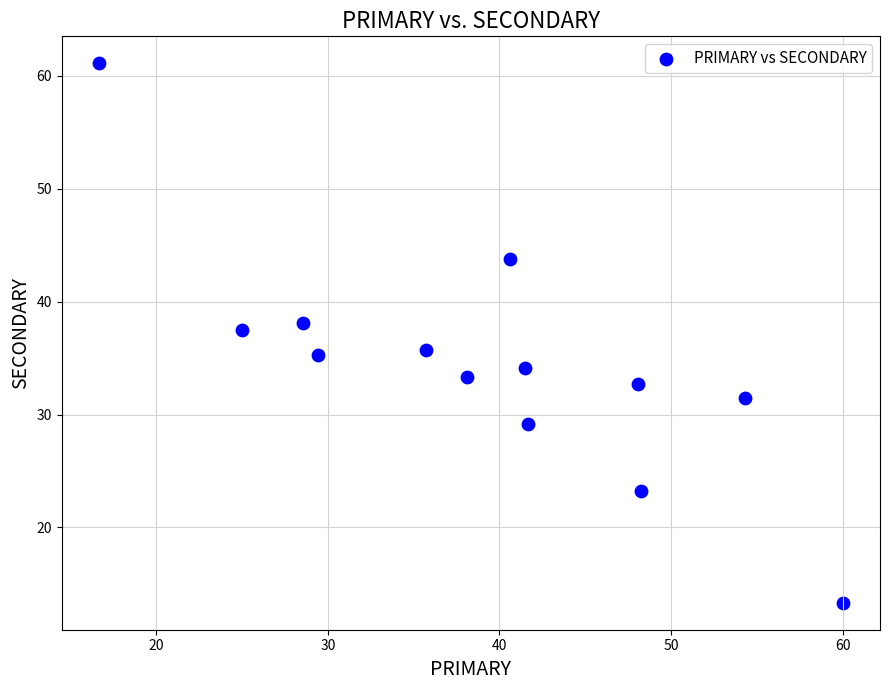

What is the range of Y values (max minus min)?

47.8